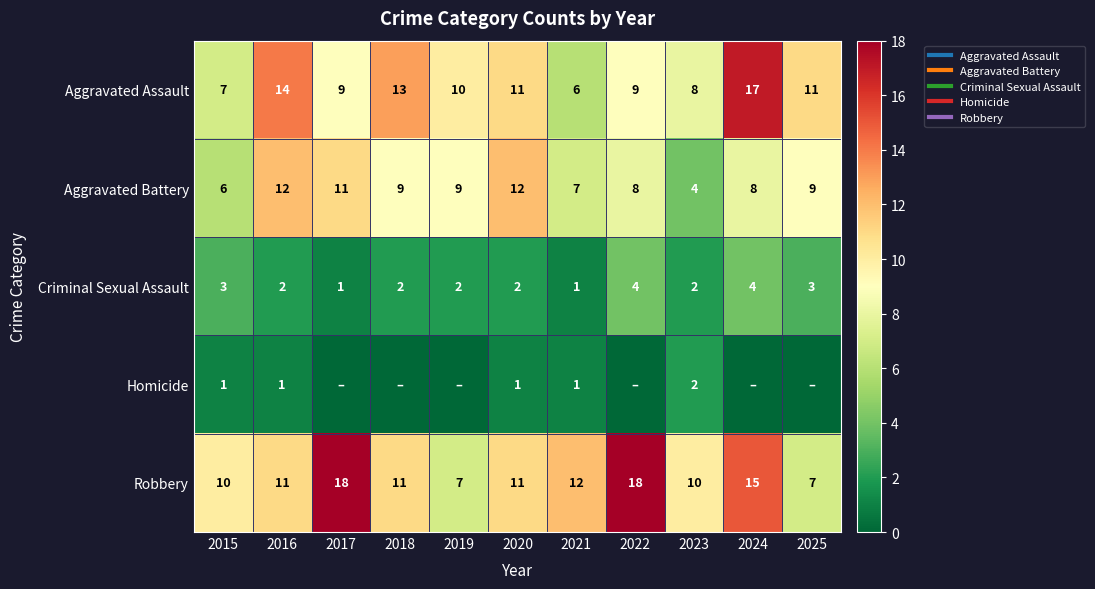

Which category has the lowest value across all series?

2017